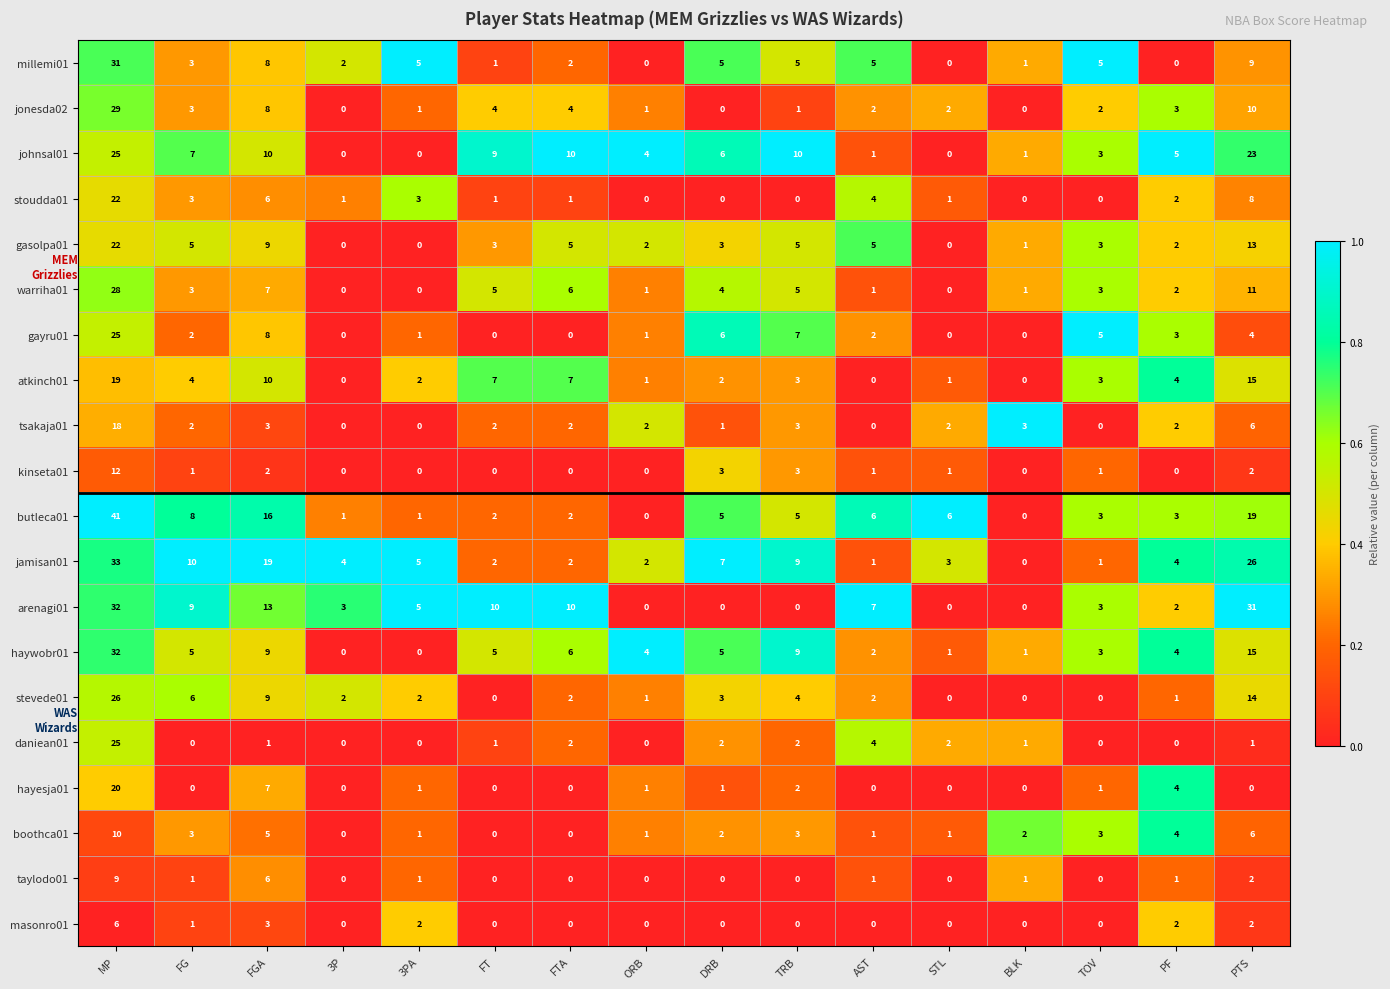

Where is gayru01 nearest to the value 12?

FGA